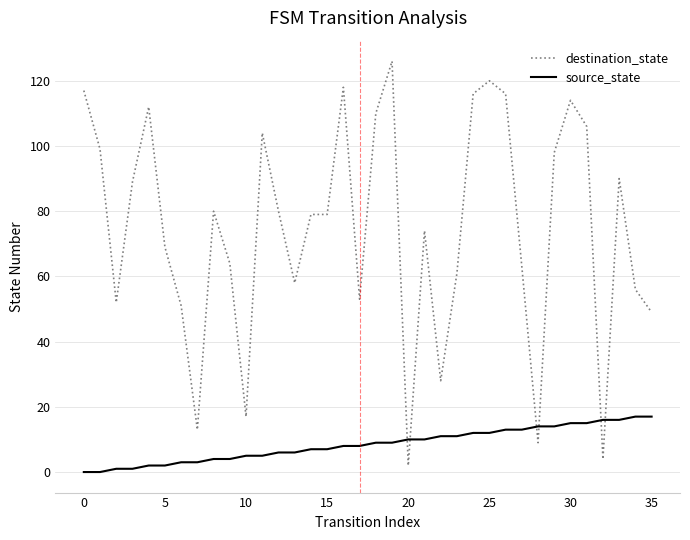

Rank the series by their maximum value, from lowest to highest.

source_state, destination_state